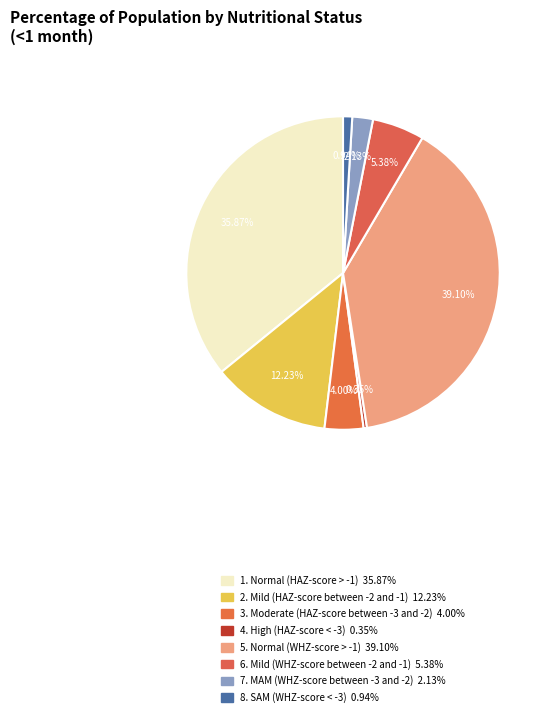

How many segments does this pie chart have?

8